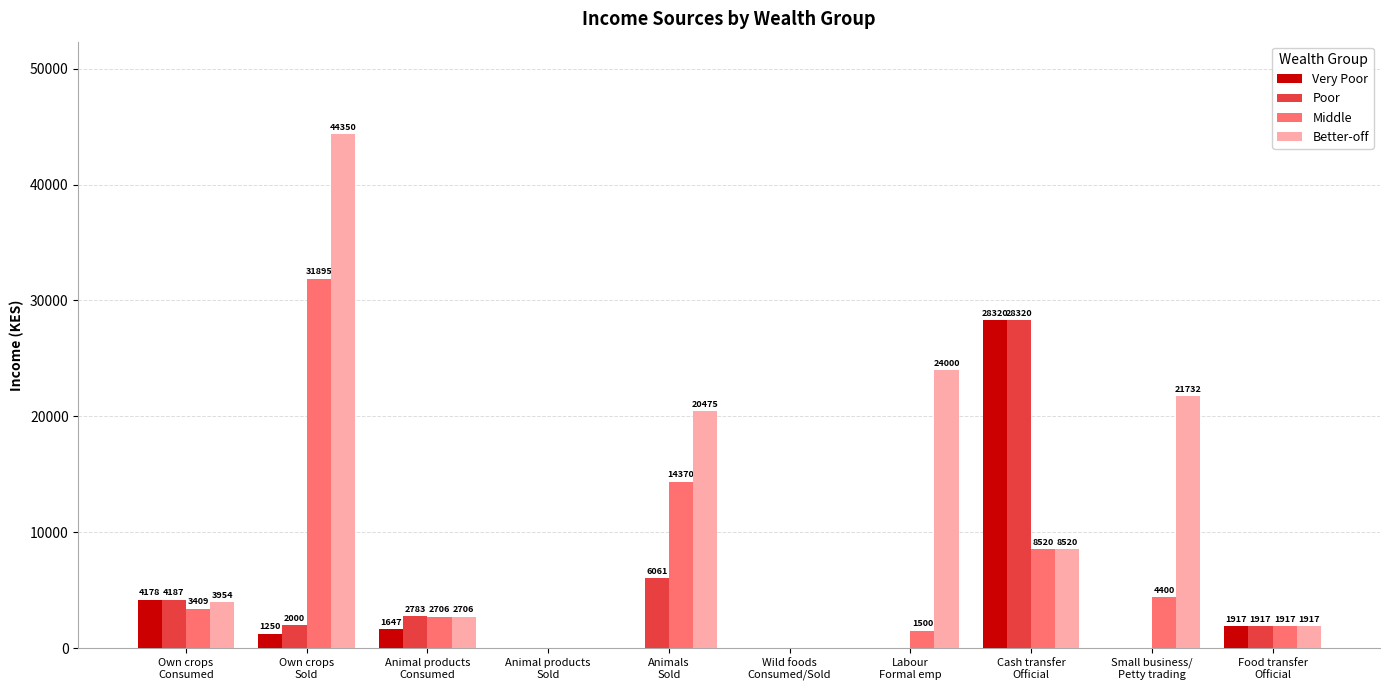

Which series has the largest total across all categories?

Better-off